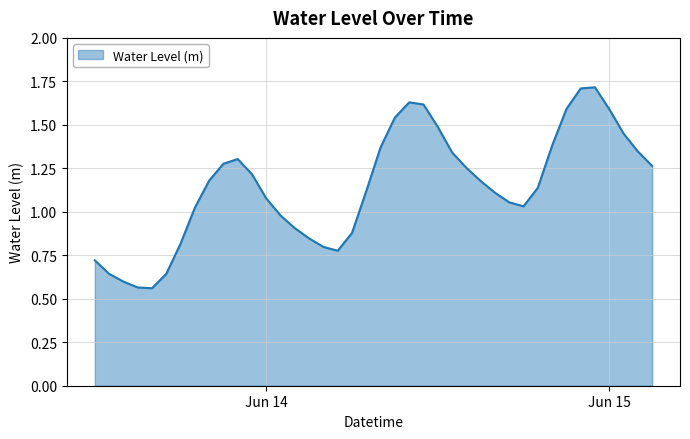

Reading right to left, what are all the values shown in this chart?

1.3	1.3	1.5	1.6	1.7	1.7	1.6	1.4	1.1	1.0	1.1	1.1	1.2	1.3	1.3	1.5	1.6	1.6	1.5	1.4	1.1	0.9	0.8	0.8	0.8	0.9	1.0	1.1	1.2	1.3	1.3	1.2	1.0	0.8	0.6	0.6	0.6	0.6	0.6	0.7